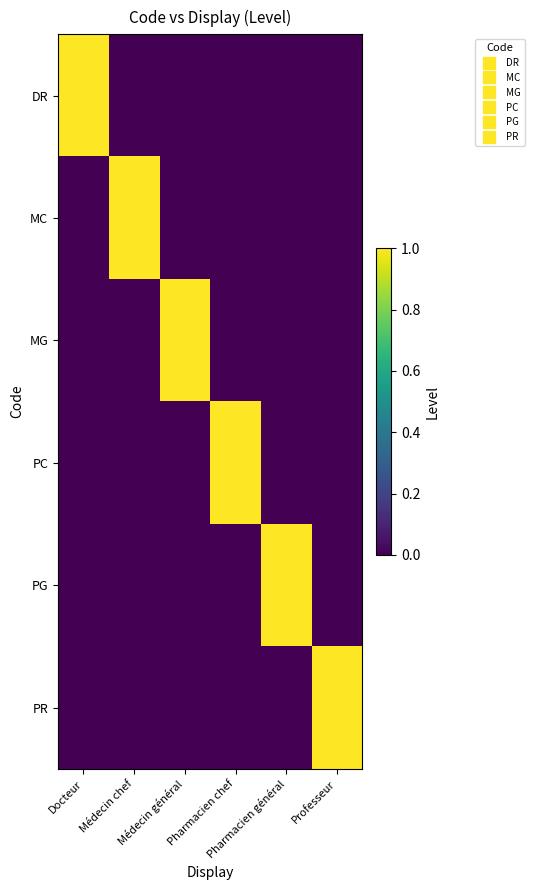

Reading left to right, extract all data points from this chart.

DR: Docteur=1	Médecin chef=0	Médecin général=0	Pharmacien chef=0	Pharmacien général=0	Professeur=0
MC: Docteur=0	Médecin chef=1	Médecin général=0	Pharmacien chef=0	Pharmacien général=0	Professeur=0
MG: Docteur=0	Médecin chef=0	Médecin général=1	Pharmacien chef=0	Pharmacien général=0	Professeur=0
PC: Docteur=0	Médecin chef=0	Médecin général=0	Pharmacien chef=1	Pharmacien général=0	Professeur=0
PG: Docteur=0	Médecin chef=0	Médecin général=0	Pharmacien chef=0	Pharmacien général=1	Professeur=0
PR: Docteur=0	Médecin chef=0	Médecin général=0	Pharmacien chef=0	Pharmacien général=0	Professeur=1